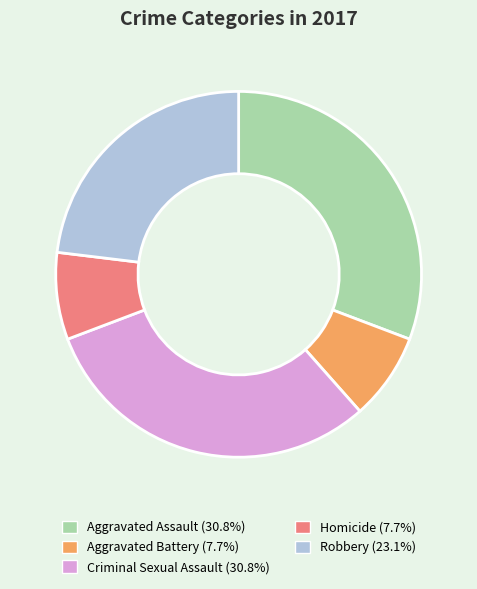

Do Homicide and Robbery together represent more than half of the pie?

No